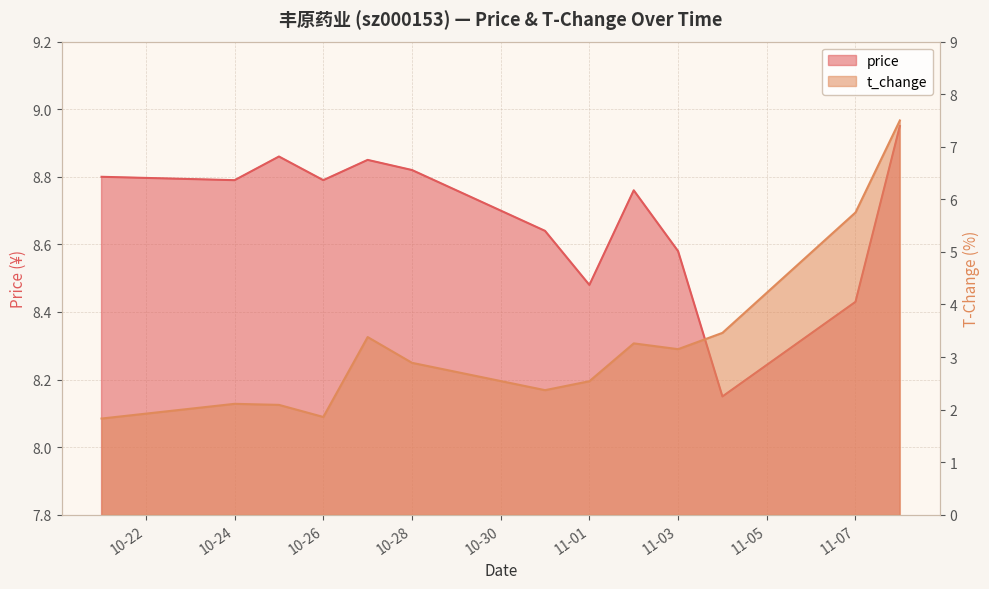

Is it true that price equals 3.2 at 2022-10-31?

False